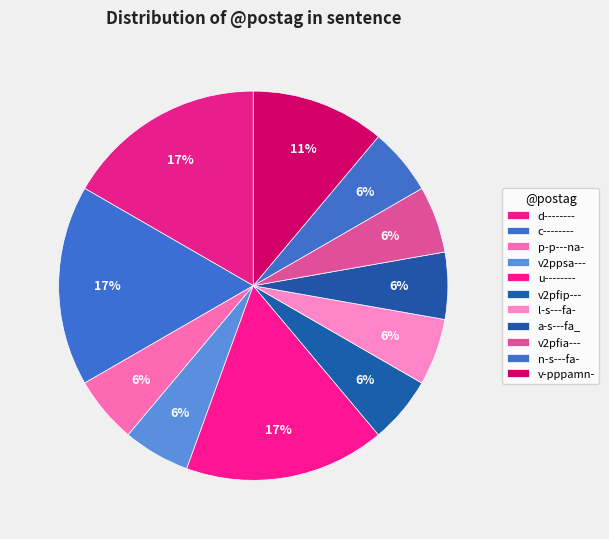

How many segments does this pie chart have?

11